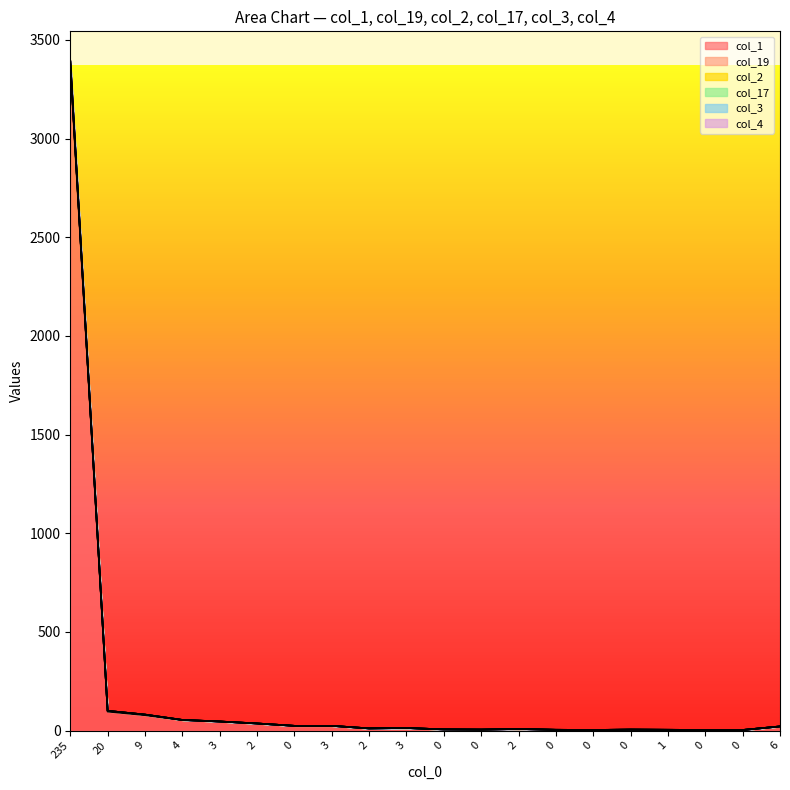

In col_1, how many points are lower than both neighbors (excluding endpoints)?

3